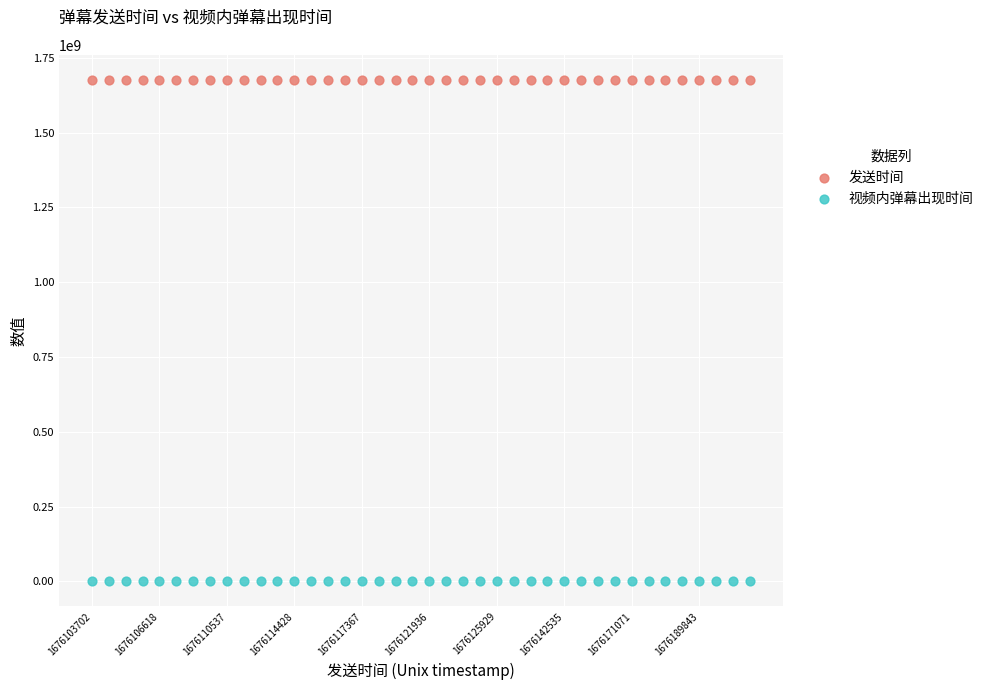

Which series contains the highest Y value?

发送时间